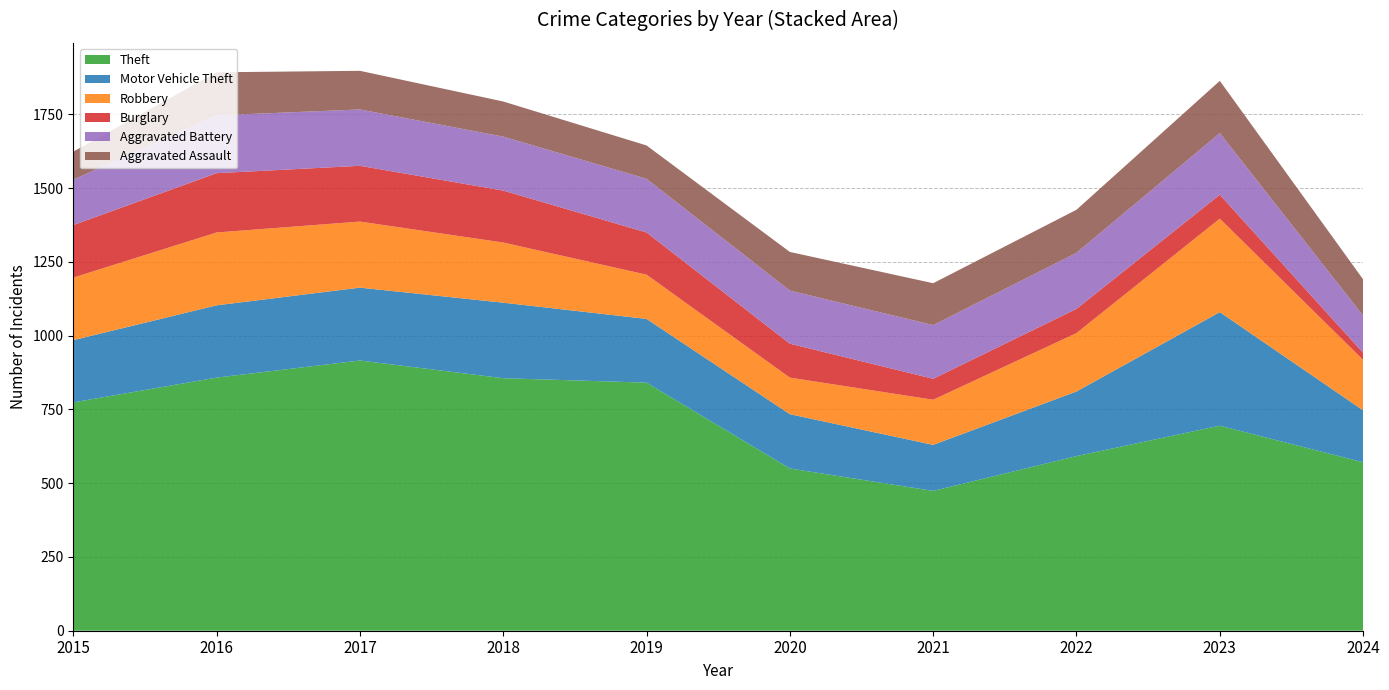

Reading left to right, list all the values displayed in this chart.

Theft: 2015=774	2016=858	2017=916	2018=856	2019=841	2020=550	2021=474	2022=592	2023=695	2024=571
Motor Vehicle Theft: 2015=211	2016=245	2017=247	2018=256	2019=216	2020=184	2021=156	2022=219	2023=385	2024=176
Robbery: 2015=212	2016=247	2017=224	2018=204	2019=150	2020=124	2021=153	2022=198	2023=317	2024=171
Burglary: 2015=178	2016=201	2017=189	2018=176	2019=143	2020=115	2021=71	2022=82	2023=81	2024=24
Aggravated Battery: 2015=154	2016=196	2017=191	2018=183	2019=182	2020=180	2021=182	2022=190	2023=209	2024=126
Aggravated Assault: 2015=95	2016=146	2017=131	2018=119	2019=113	2020=131	2021=142	2022=146	2023=177	2024=123